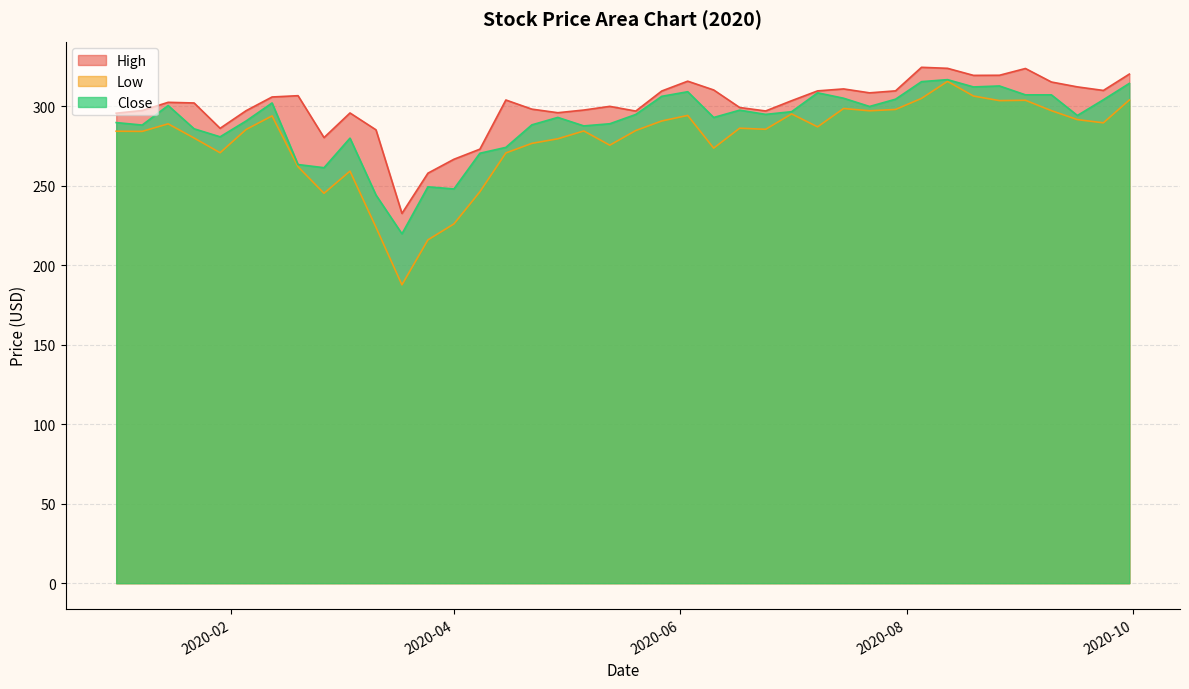

Which series has the widest spread of values?

Low